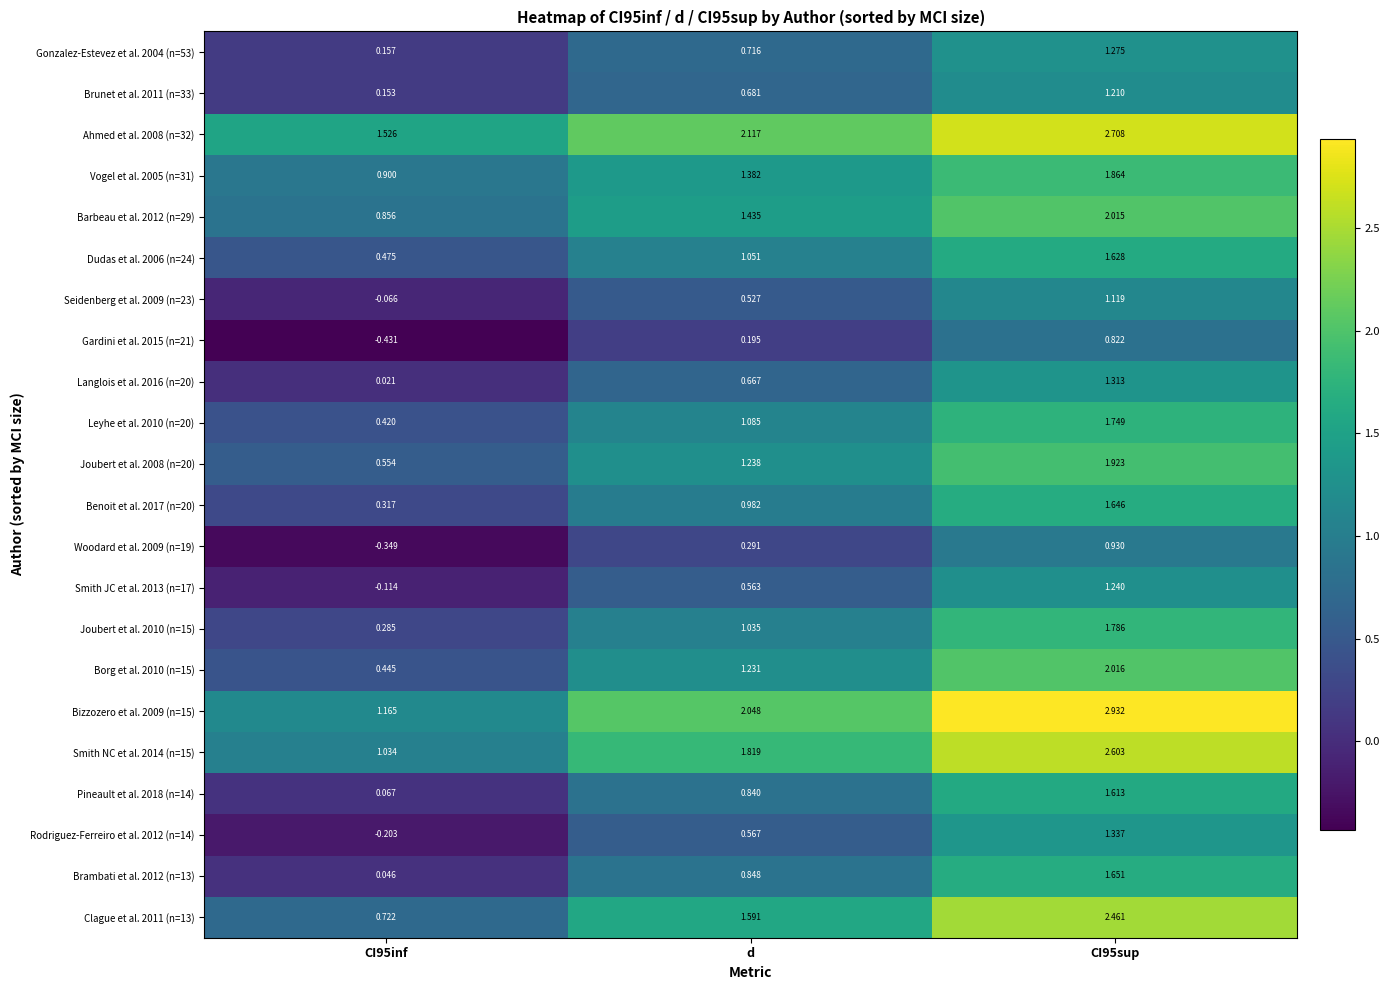

Is the value of Barbeau et al. 2012 (n=29) at CI95sup greater than the value of Bizzozero et al. 2009 (n=15) at CI95inf?

Yes